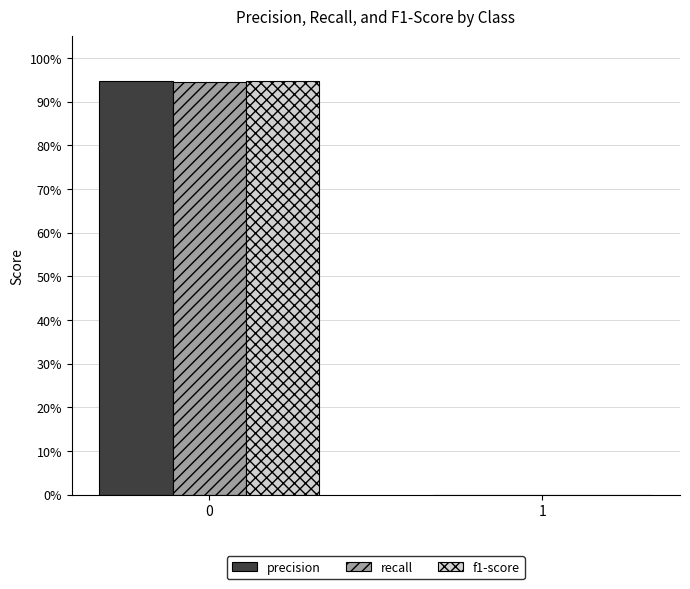

Rank the series by their maximum value, from highest to lowest.

precision, f1-score, recall